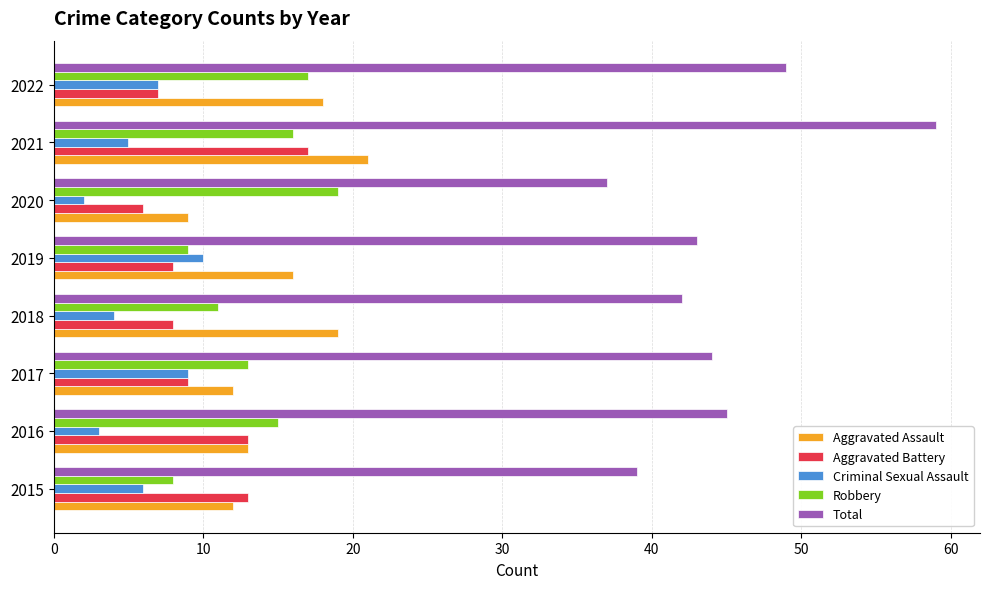

What is the difference between the maximum and minimum values in the Aggravated Assault series?

12